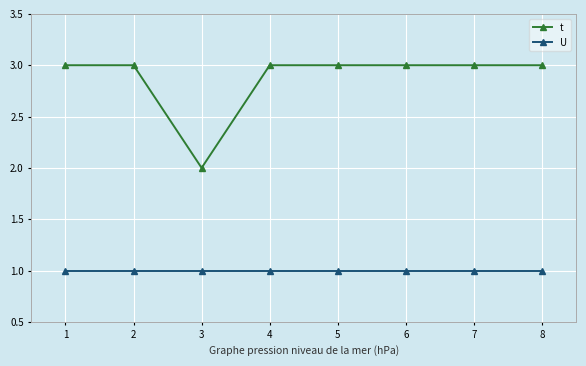

What is the minimum value shown in the chart?

1